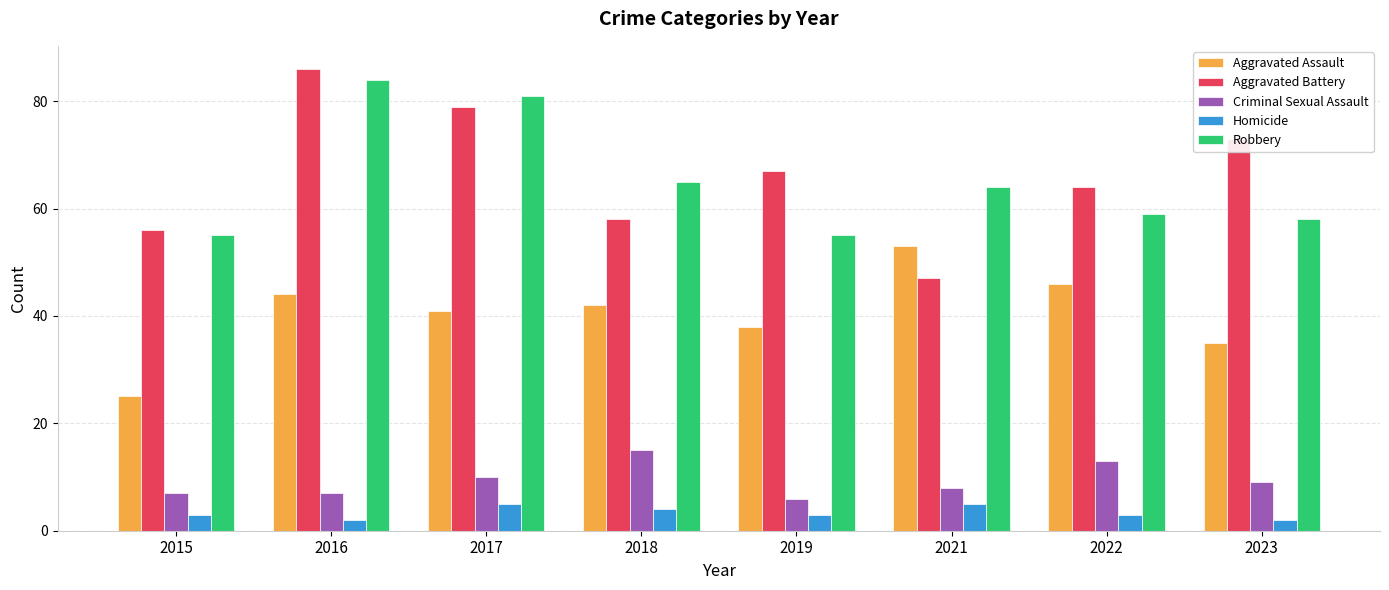

At which category does the chart reach its peak across all series?

2016